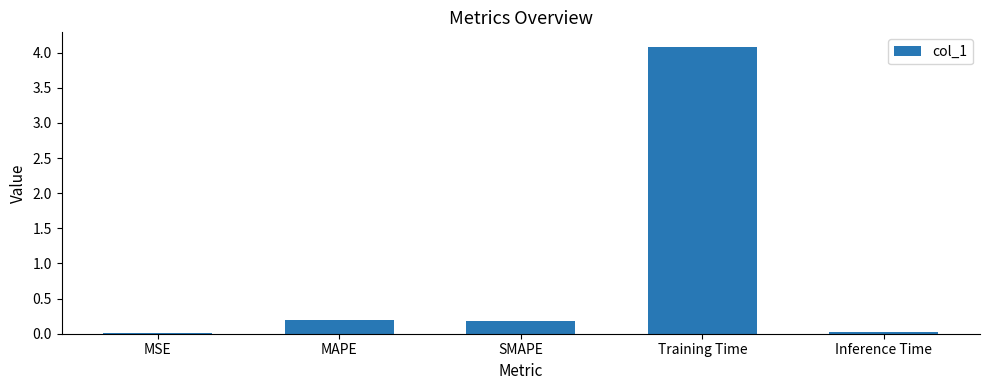

What is the greatest value displayed?

4.1